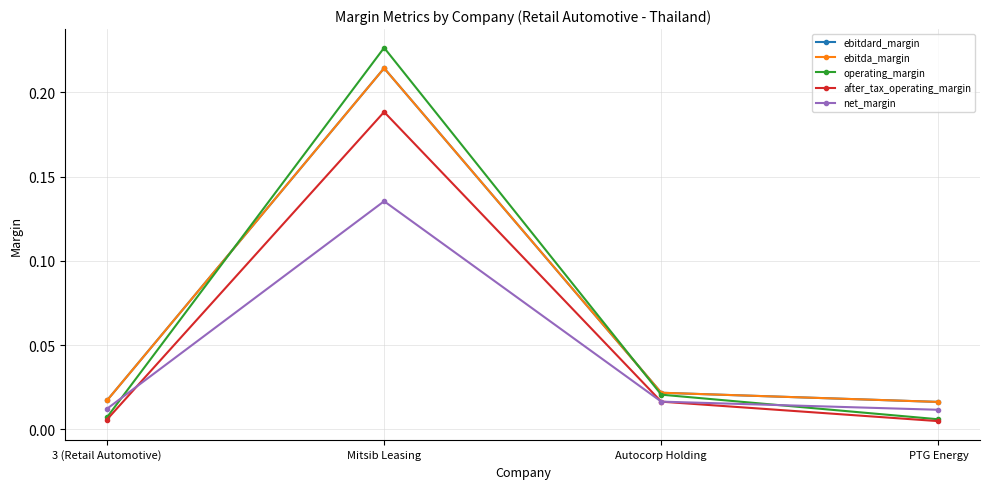

At how many categories does at least one series exceed 0?

4